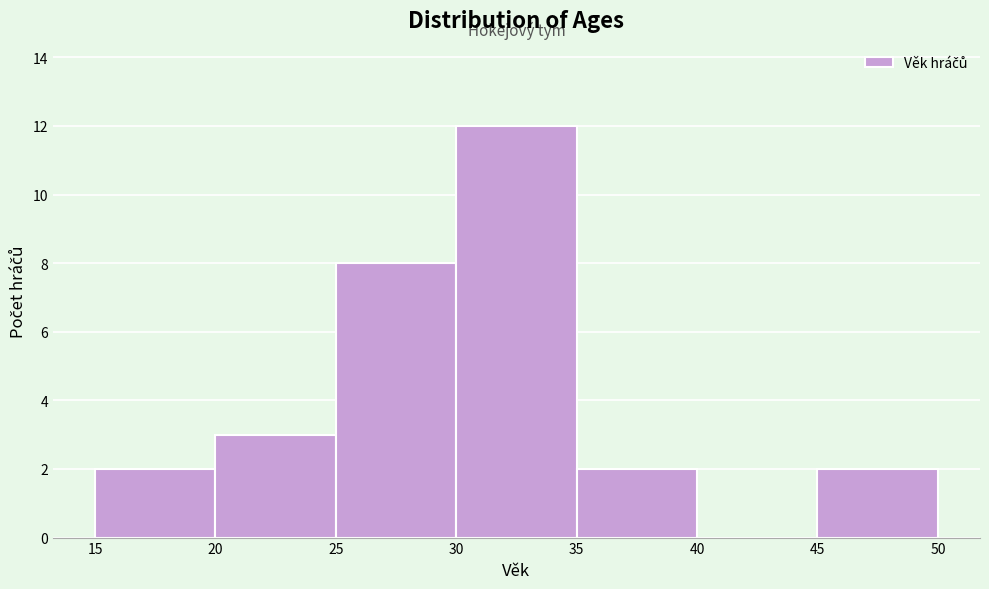

Reading left to right, list every bar in this chart as the range it spans on the x-axis followed by its height. The values are not printed on the chart, so give them approximately, as read against the axis.

15 to 20: 2
20 to 25: 3
25 to 30: 8
30 to 35: 12
35 to 40: 2
40 to 45: 0
45 to 50: 2